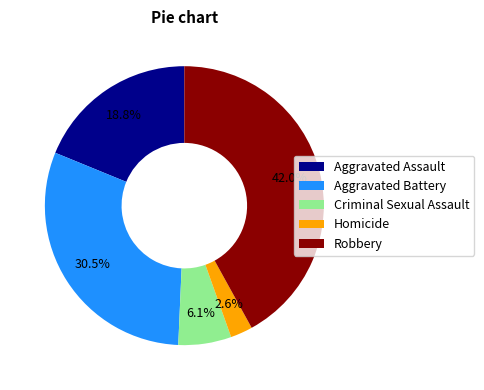

Which has a higher value, Aggravated Battery or Homicide?

Aggravated Battery